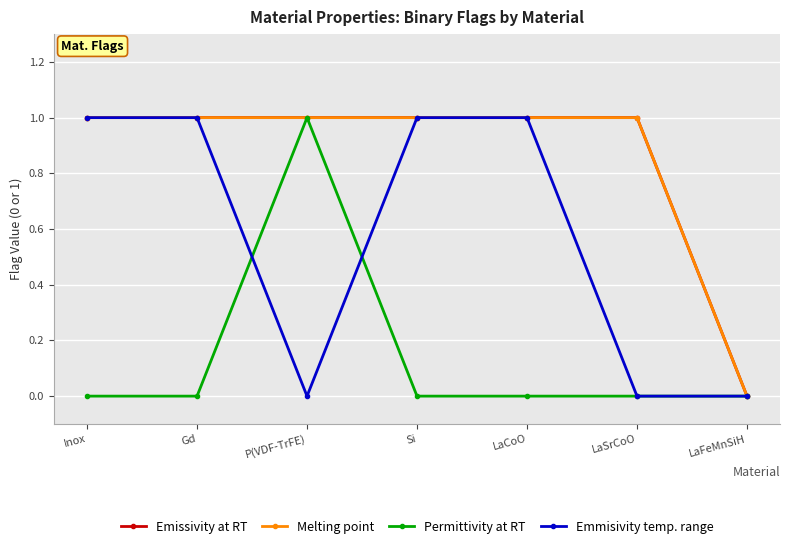

List the labels in order of Permittivity at RT value, smallest first.

Inox, Gd, Si, LaCoO, LaSrCoO, LaFeMnSiH, P(VDF-TrFE)